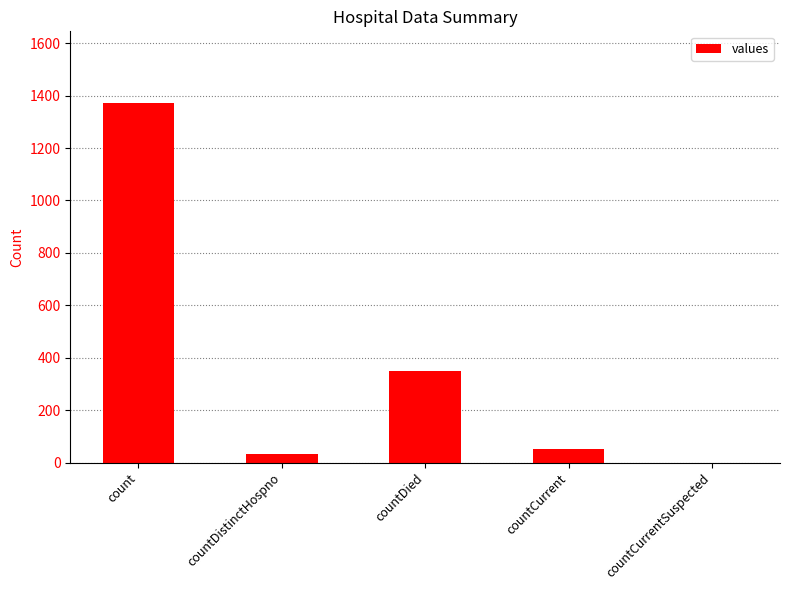

Is it true that the value at count is 632?

False